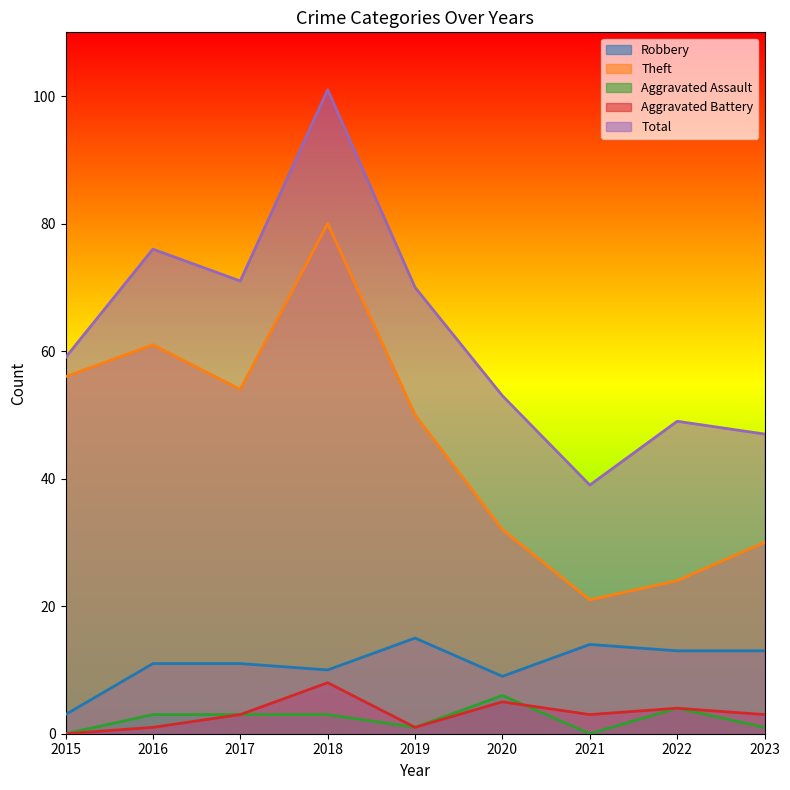

Reading right to left, extract all data points from this chart.

Robbery: 2023=13	2022=13	2021=14	2020=9	2019=15	2018=10	2017=11	2016=11	2015=3
Theft: 2023=30	2022=24	2021=21	2020=32	2019=50	2018=80	2017=54	2016=61	2015=56
Aggravated Assault: 2023=1	2022=4	2021=0	2020=6	2019=1	2018=3	2017=3	2016=3	2015=0
Aggravated Battery: 2023=3	2022=4	2021=3	2020=5	2019=1	2018=8	2017=3	2016=1	2015=0
Total: 2023=47	2022=49	2021=39	2020=53	2019=70	2018=101	2017=71	2016=76	2015=59